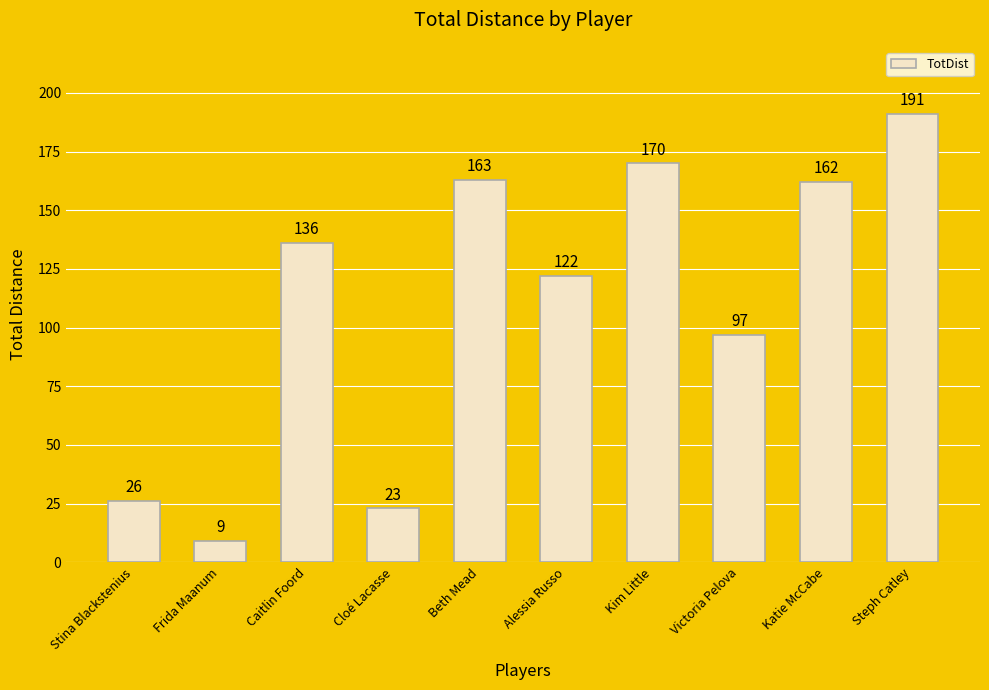

True or false: the data shows 202 at Caitlin Foord.

False